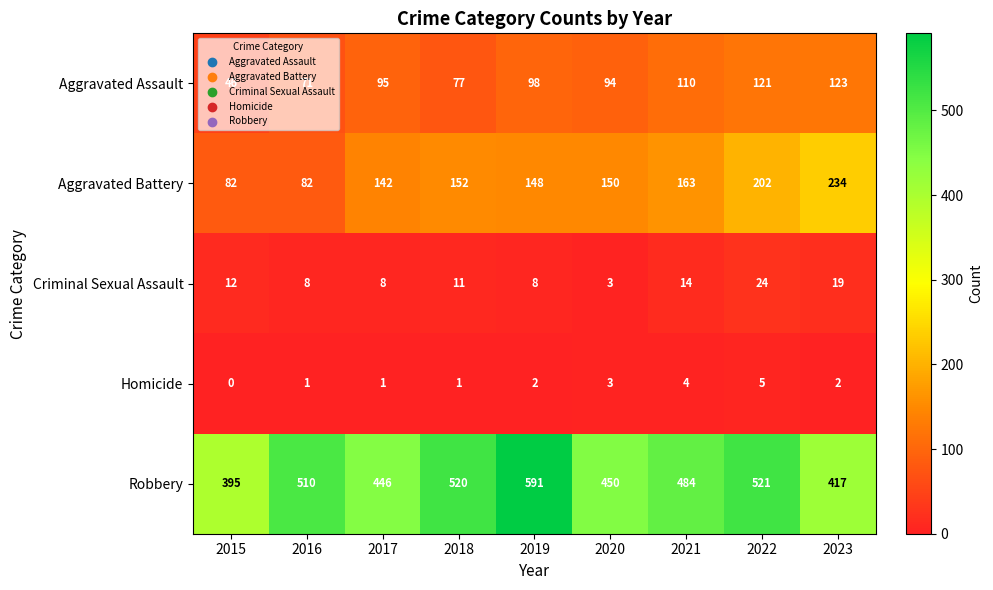

What is the total value across all series at 2018?

761